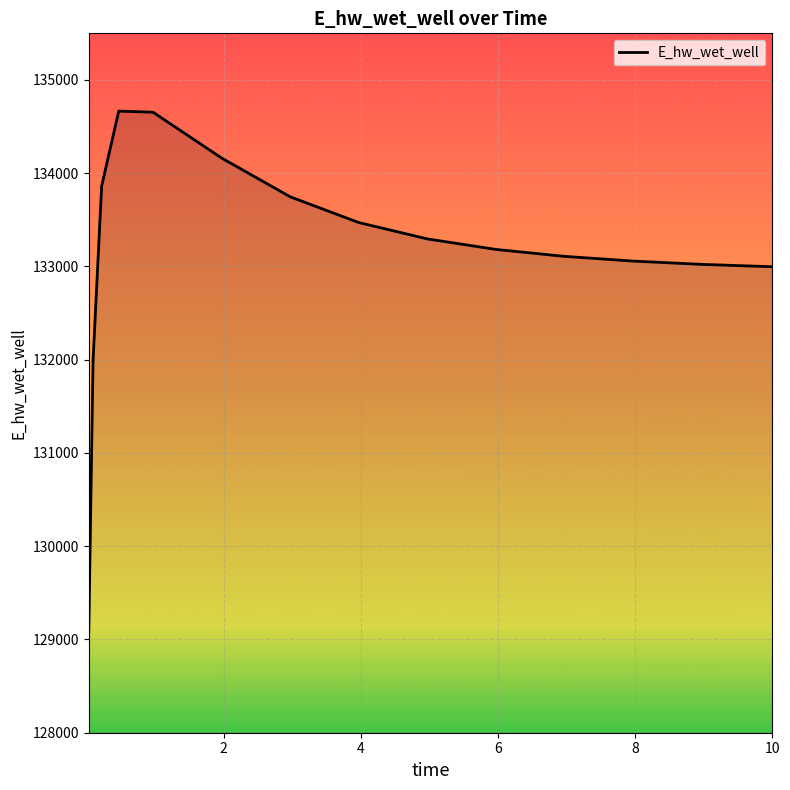

What is the minimum value shown in the chart?

129084.5